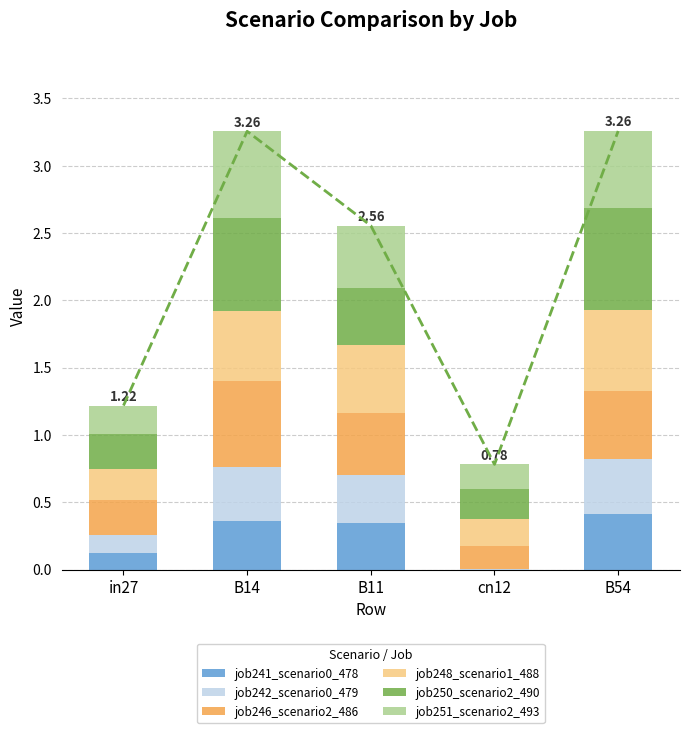

The value of job241_scenario0_478 at cn12 is 0.0. True or false?

True